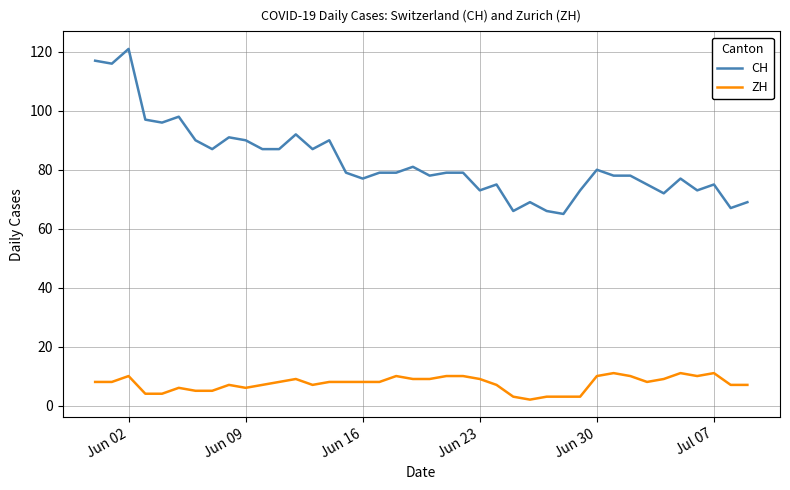

True or false: CH and ZH cross at least once.

False